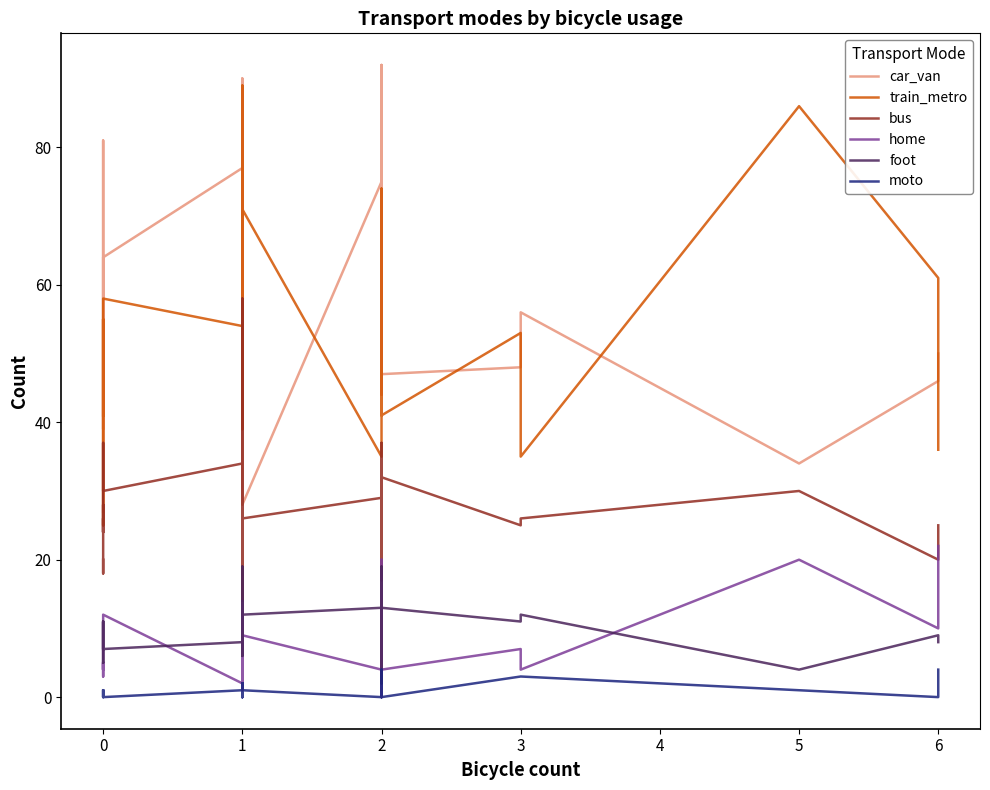

How many lines are shown in the chart?

6